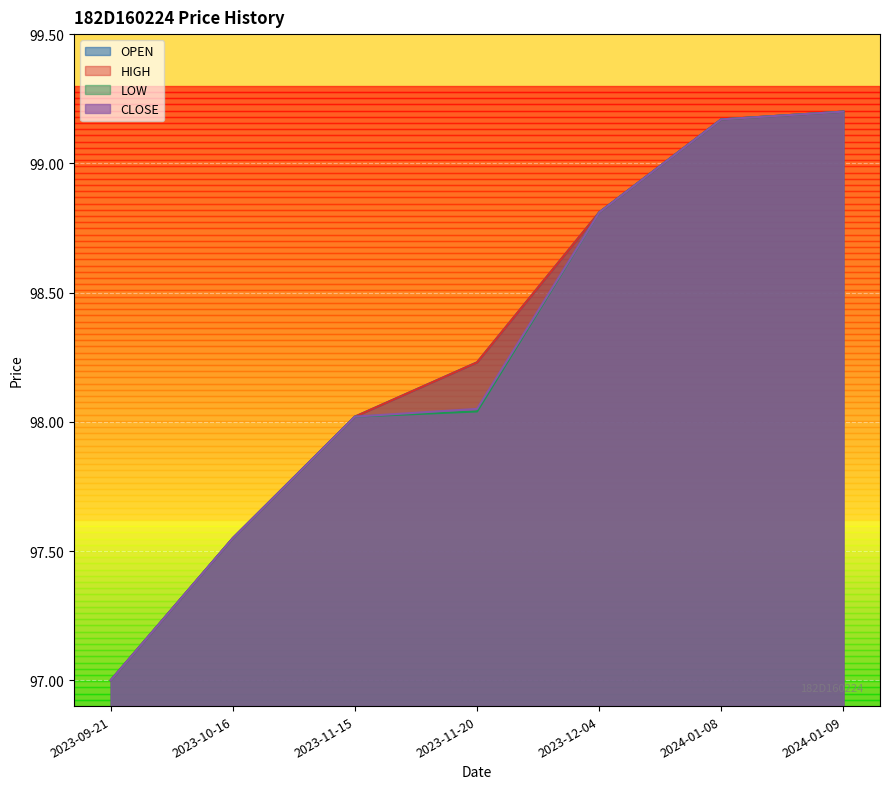

How many lines are shown in the chart?

4